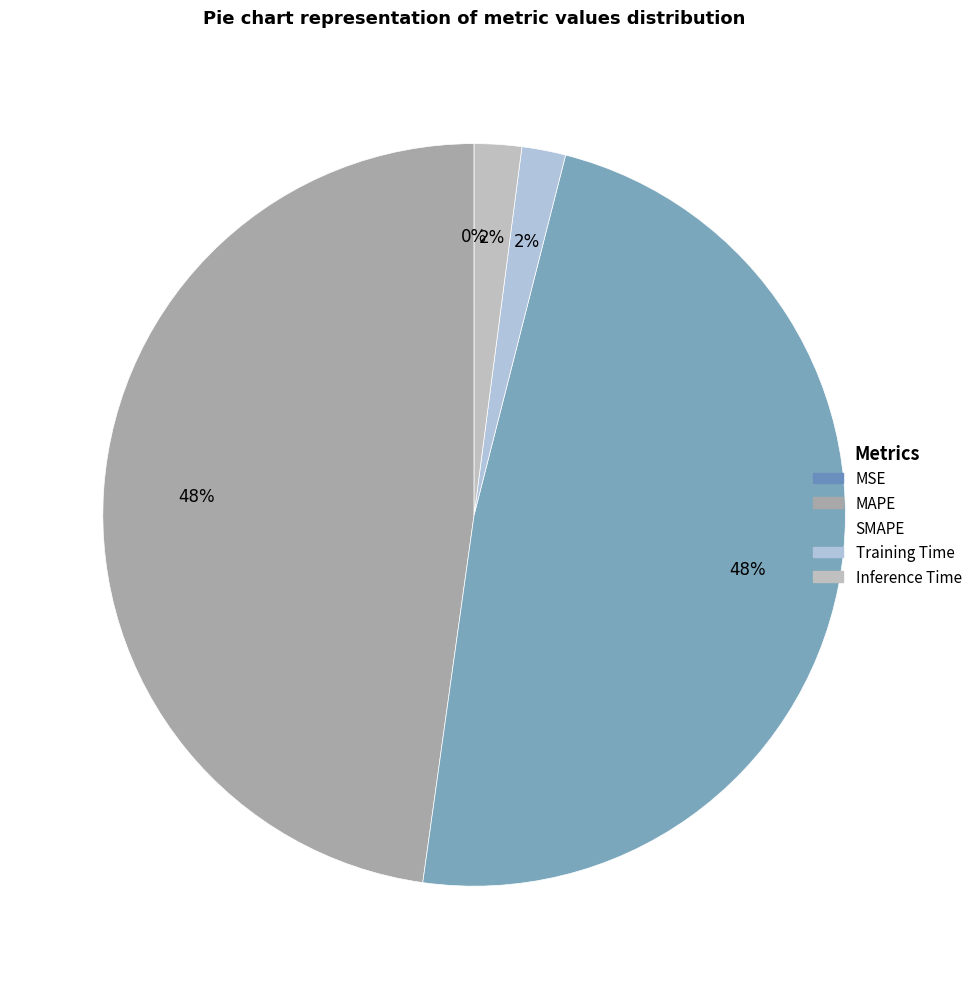

The MAPE slice represents 48% of the pie. True or false?

True